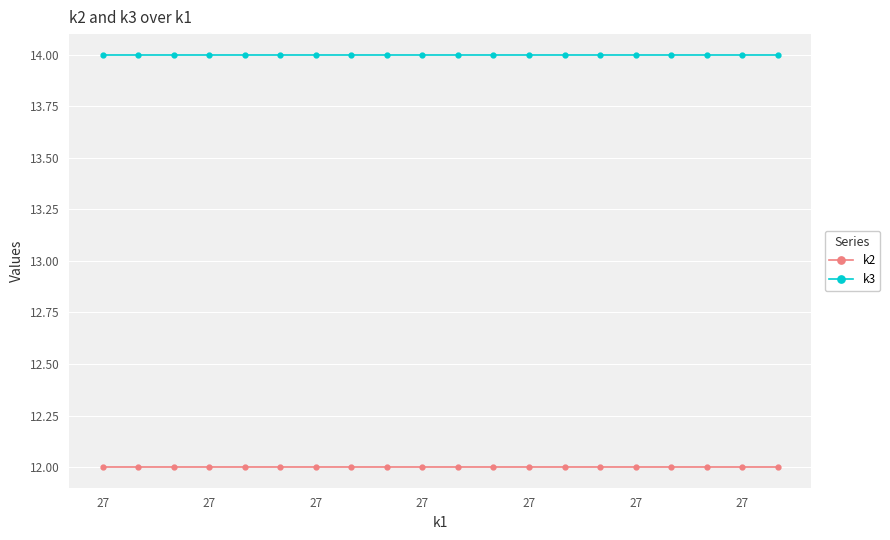

True or false: k2 and k3 cross at least once.

False